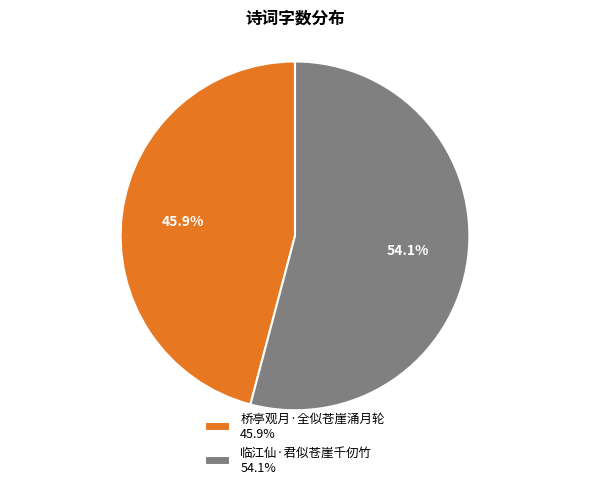

What is the ratio of the value at 临江仙·君似苍崖千仞竹 to the value at 桥亭观月·全似苍崖涌月轮?

1.2